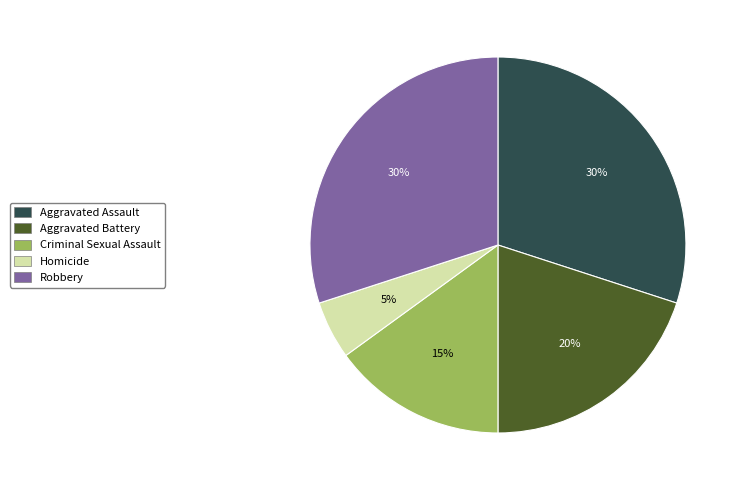

Do Homicide and Robbery together represent more than half of the pie?

No